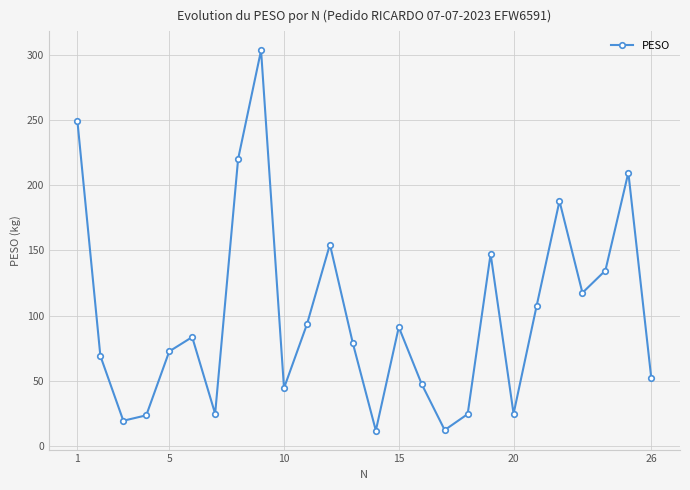

What is the value of the 11th point from the left?

93.5